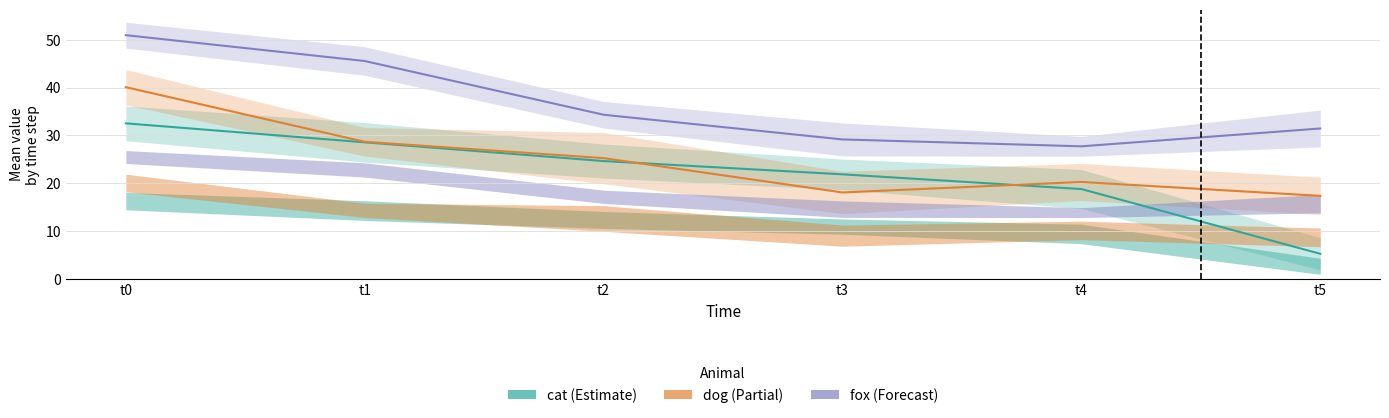

List the labels in order of cat value, largest first.

t0, t1, t2, t3, t4, t5